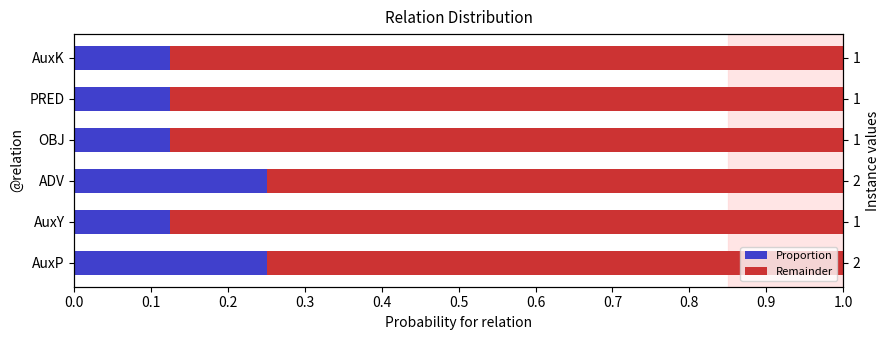

How many series are shown in this chart?

2